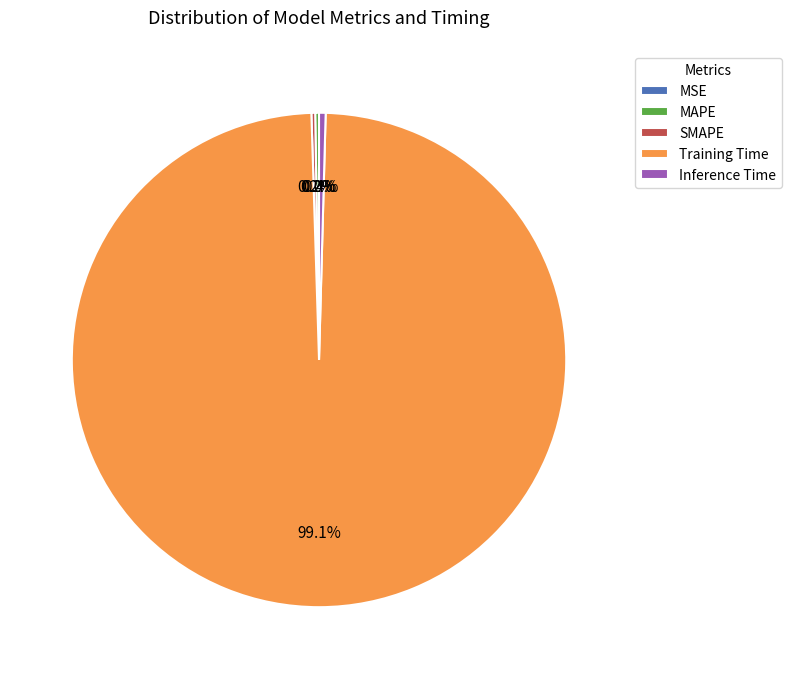

Is Inference Time the majority of the pie?

No